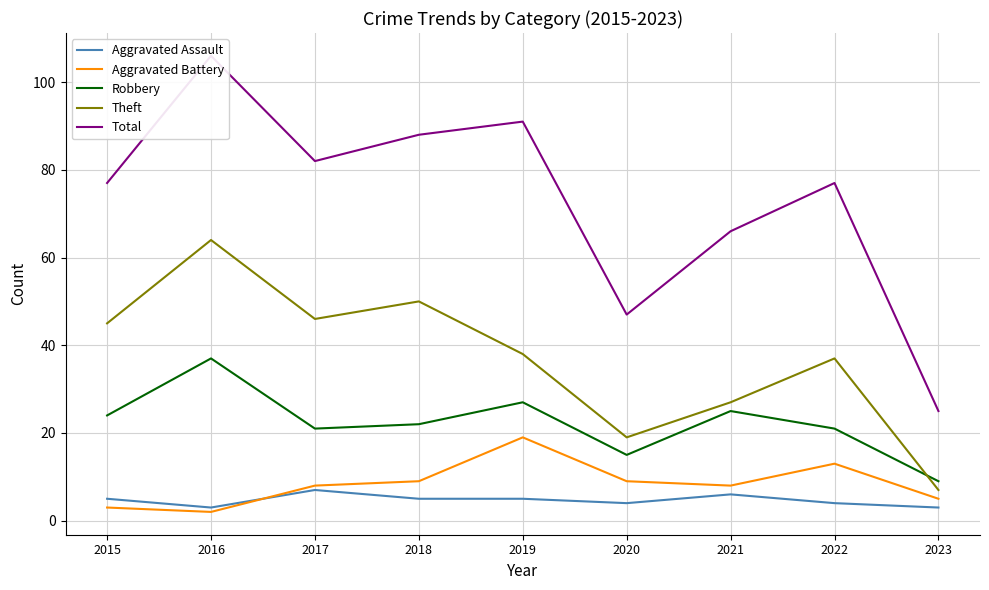

At which label does Aggravated Battery first exceed 8?

2018